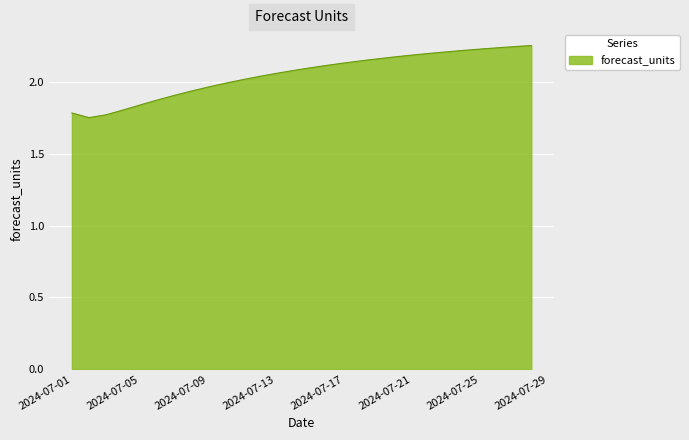

What is the difference between the maximum and minimum values?

0.5